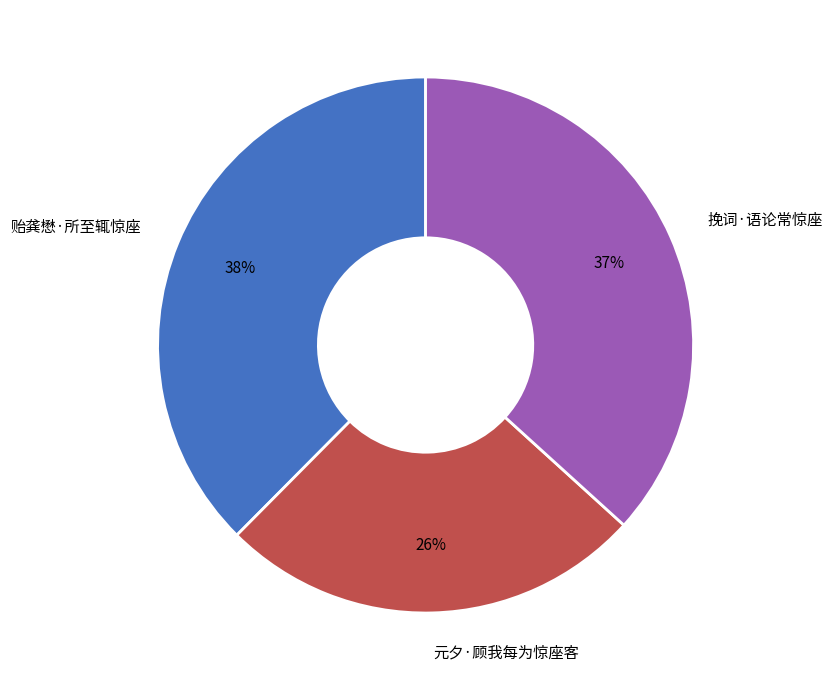

Is it true that 挽词·语论常惊座 is 25% of the pie?

False